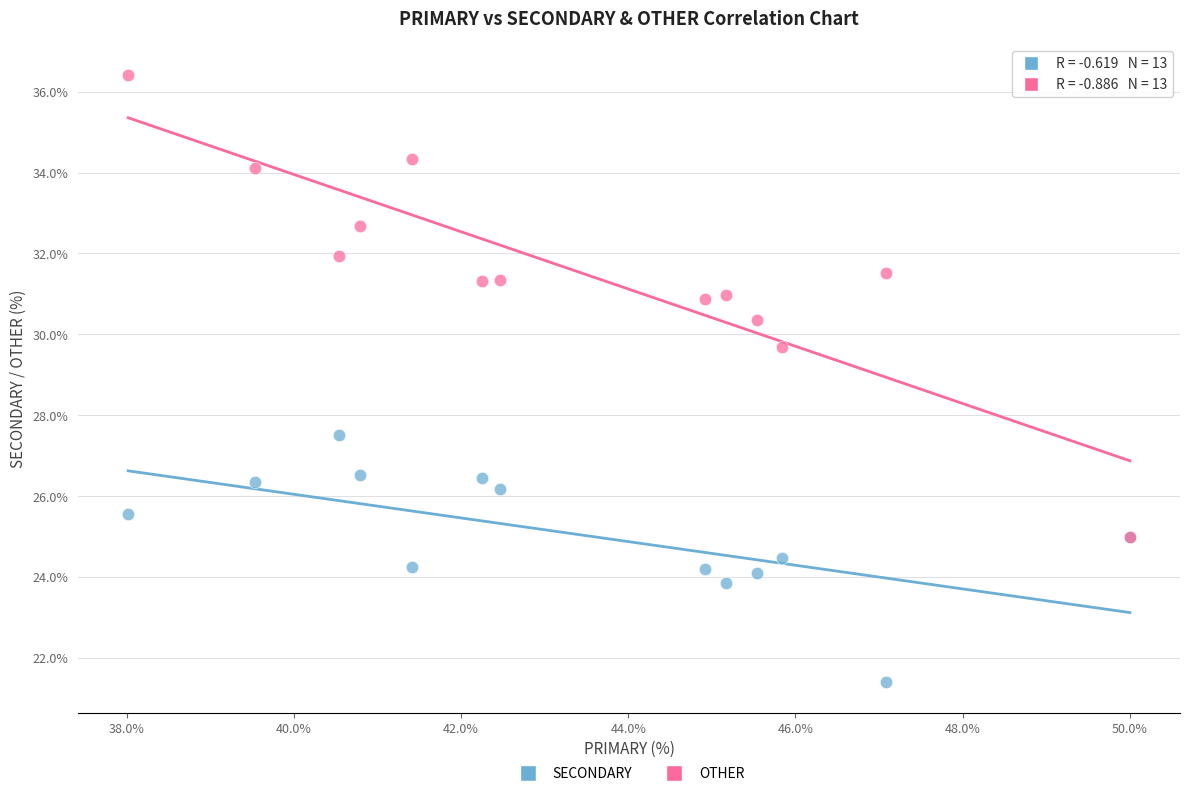

Across all series, what Y value is closest to 28?

27.5